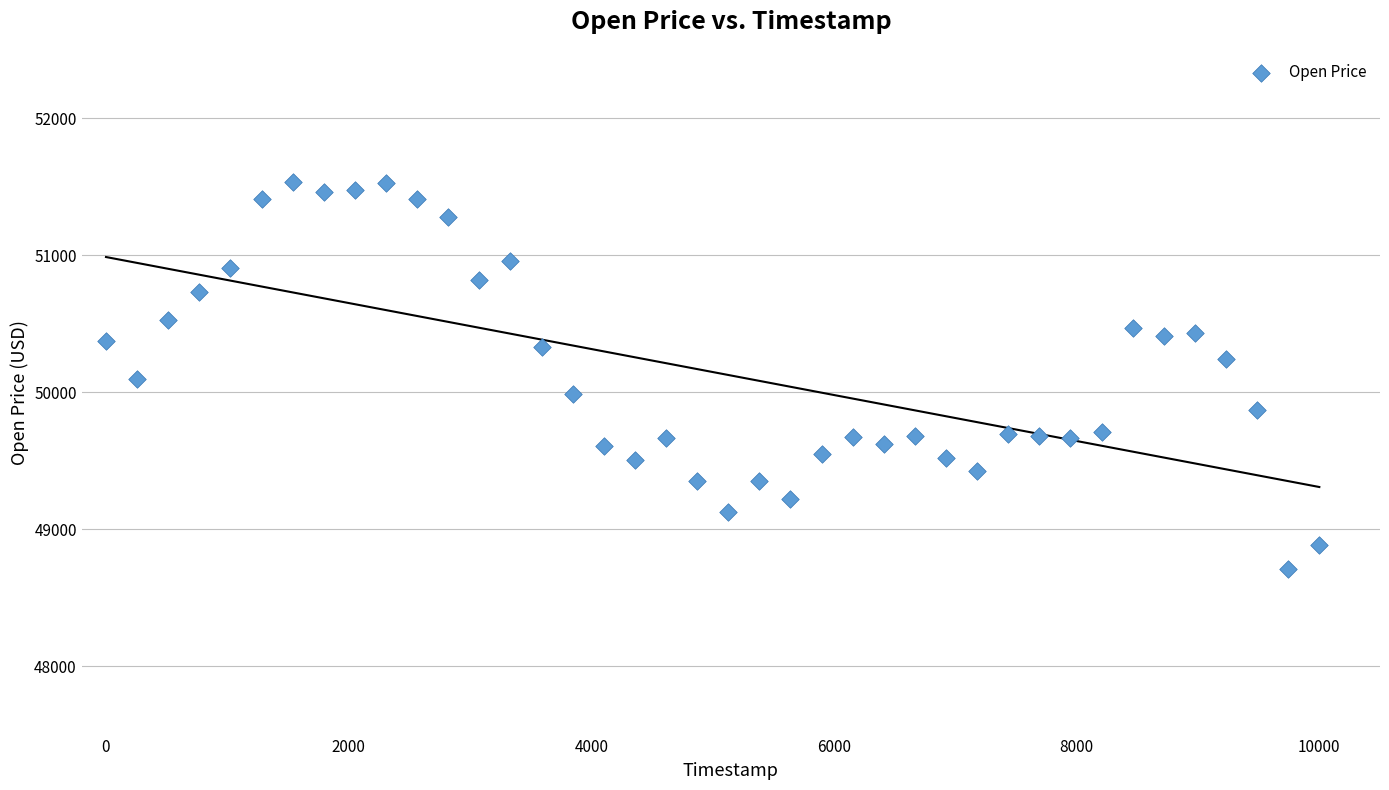

What is the range of X values (max minus min)?

10000.0